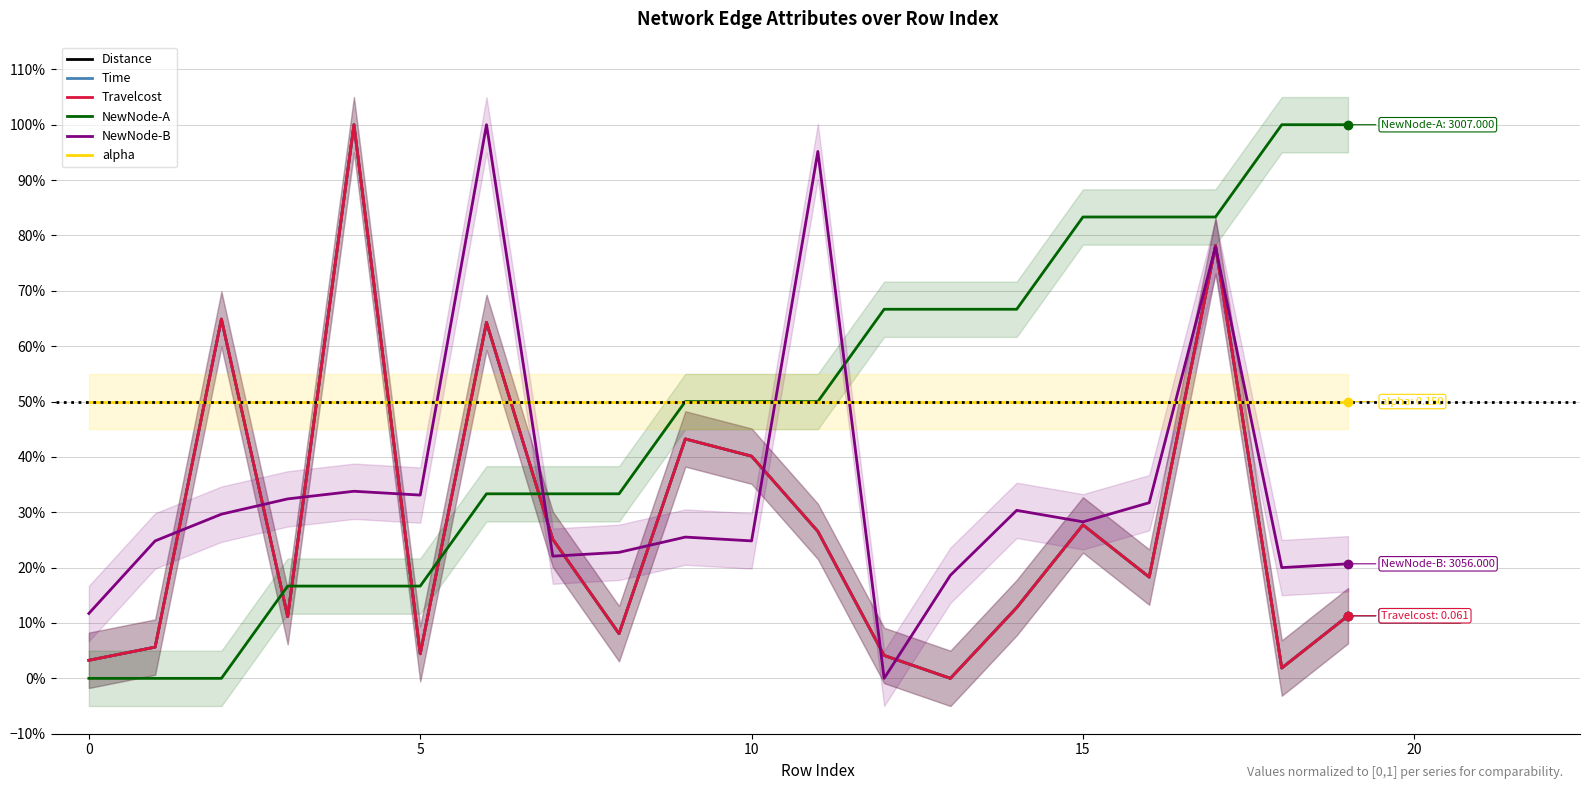

What is the value of the alpha point at the 13th from the left?

0.5